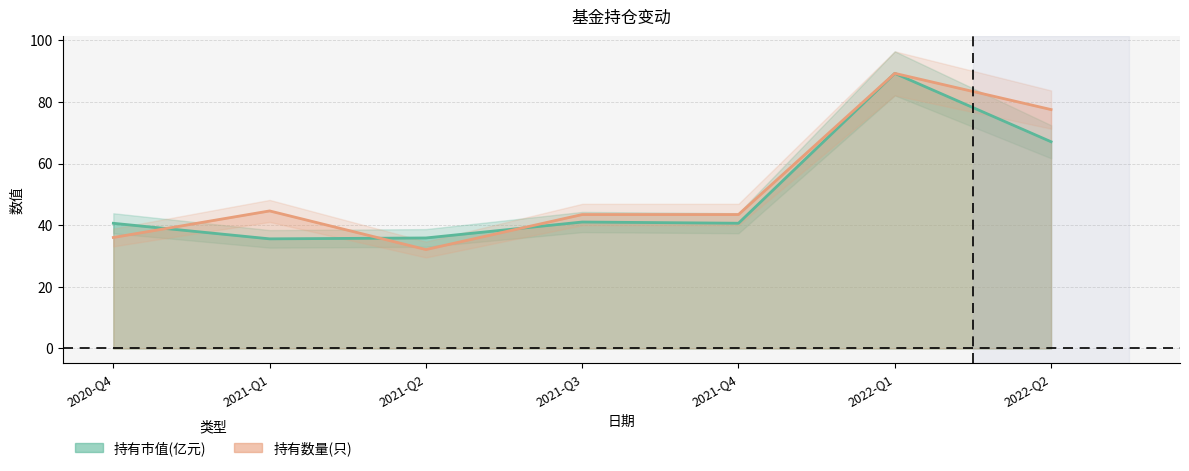

Reading right to left, list all the values displayed in this chart.

持有市值(亿元): 67.1	89.3	40.6	41.0	35.9	35.6	40.6
持有数量(只): 77.5	89.3	43.5	43.5	32.1	44.6	36.0